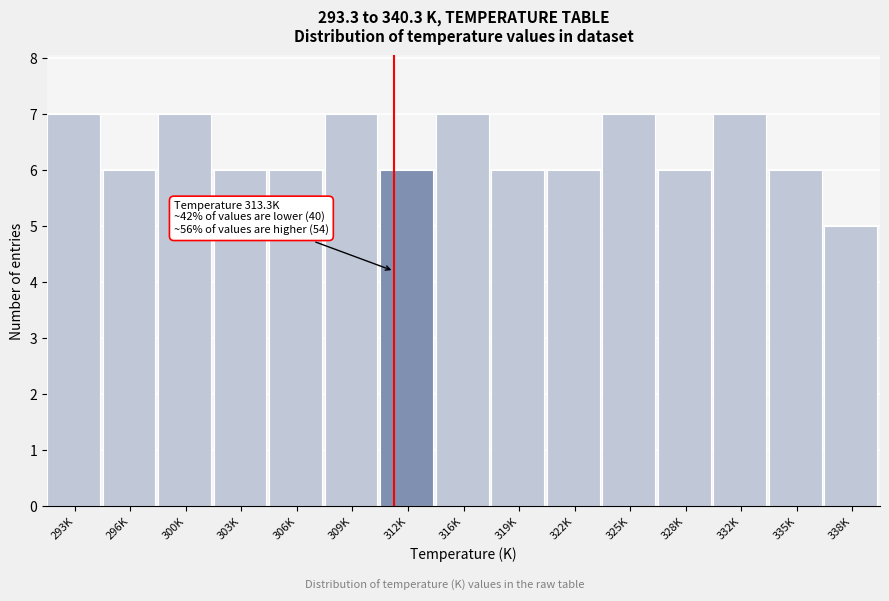

Reading left to right, transcribe all the data shown in this chart.

7	6	7	6	6	7	6	7	6	6	7	6	7	6	5